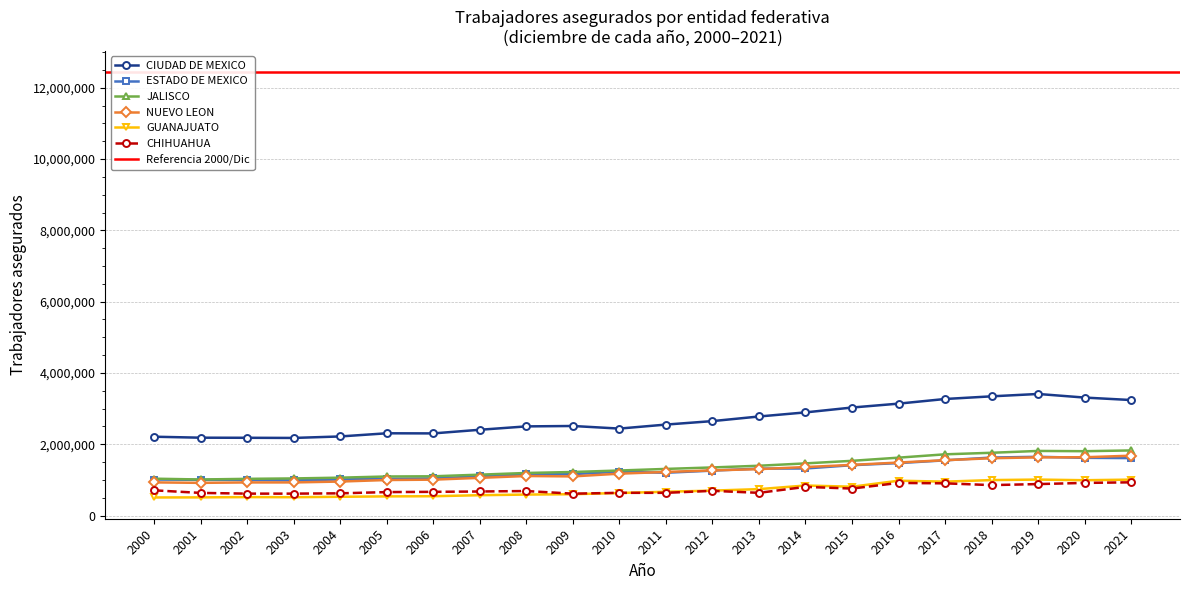

The value of CIUDAD DE MEXICO at 2015 is 3030217. True or false?

True